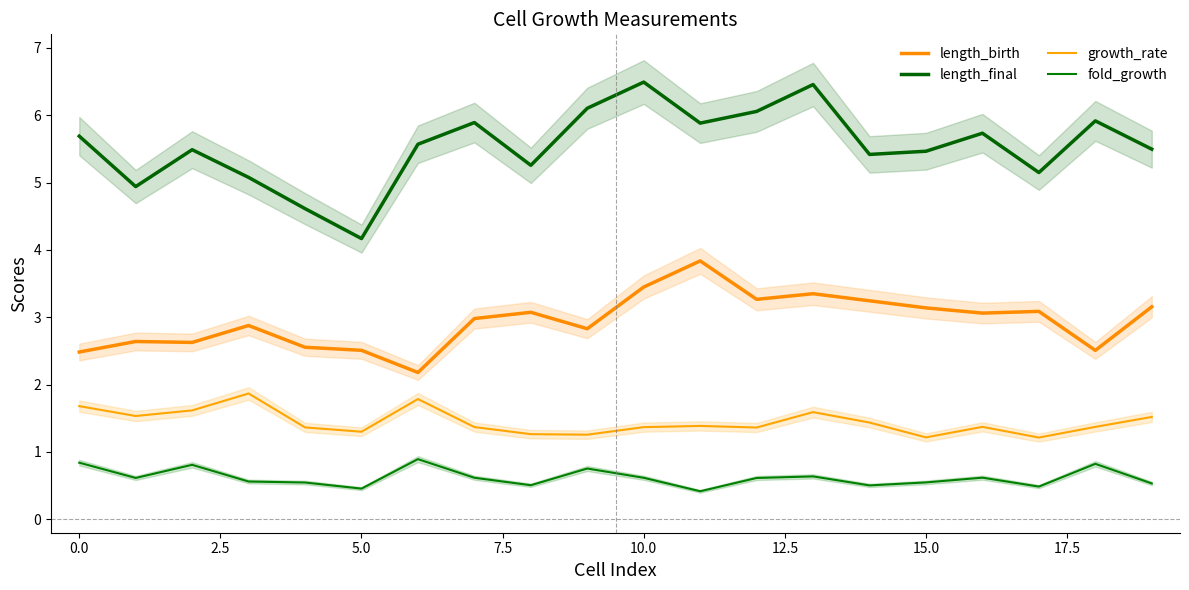

What is the maximum value for length_birth?

3.8